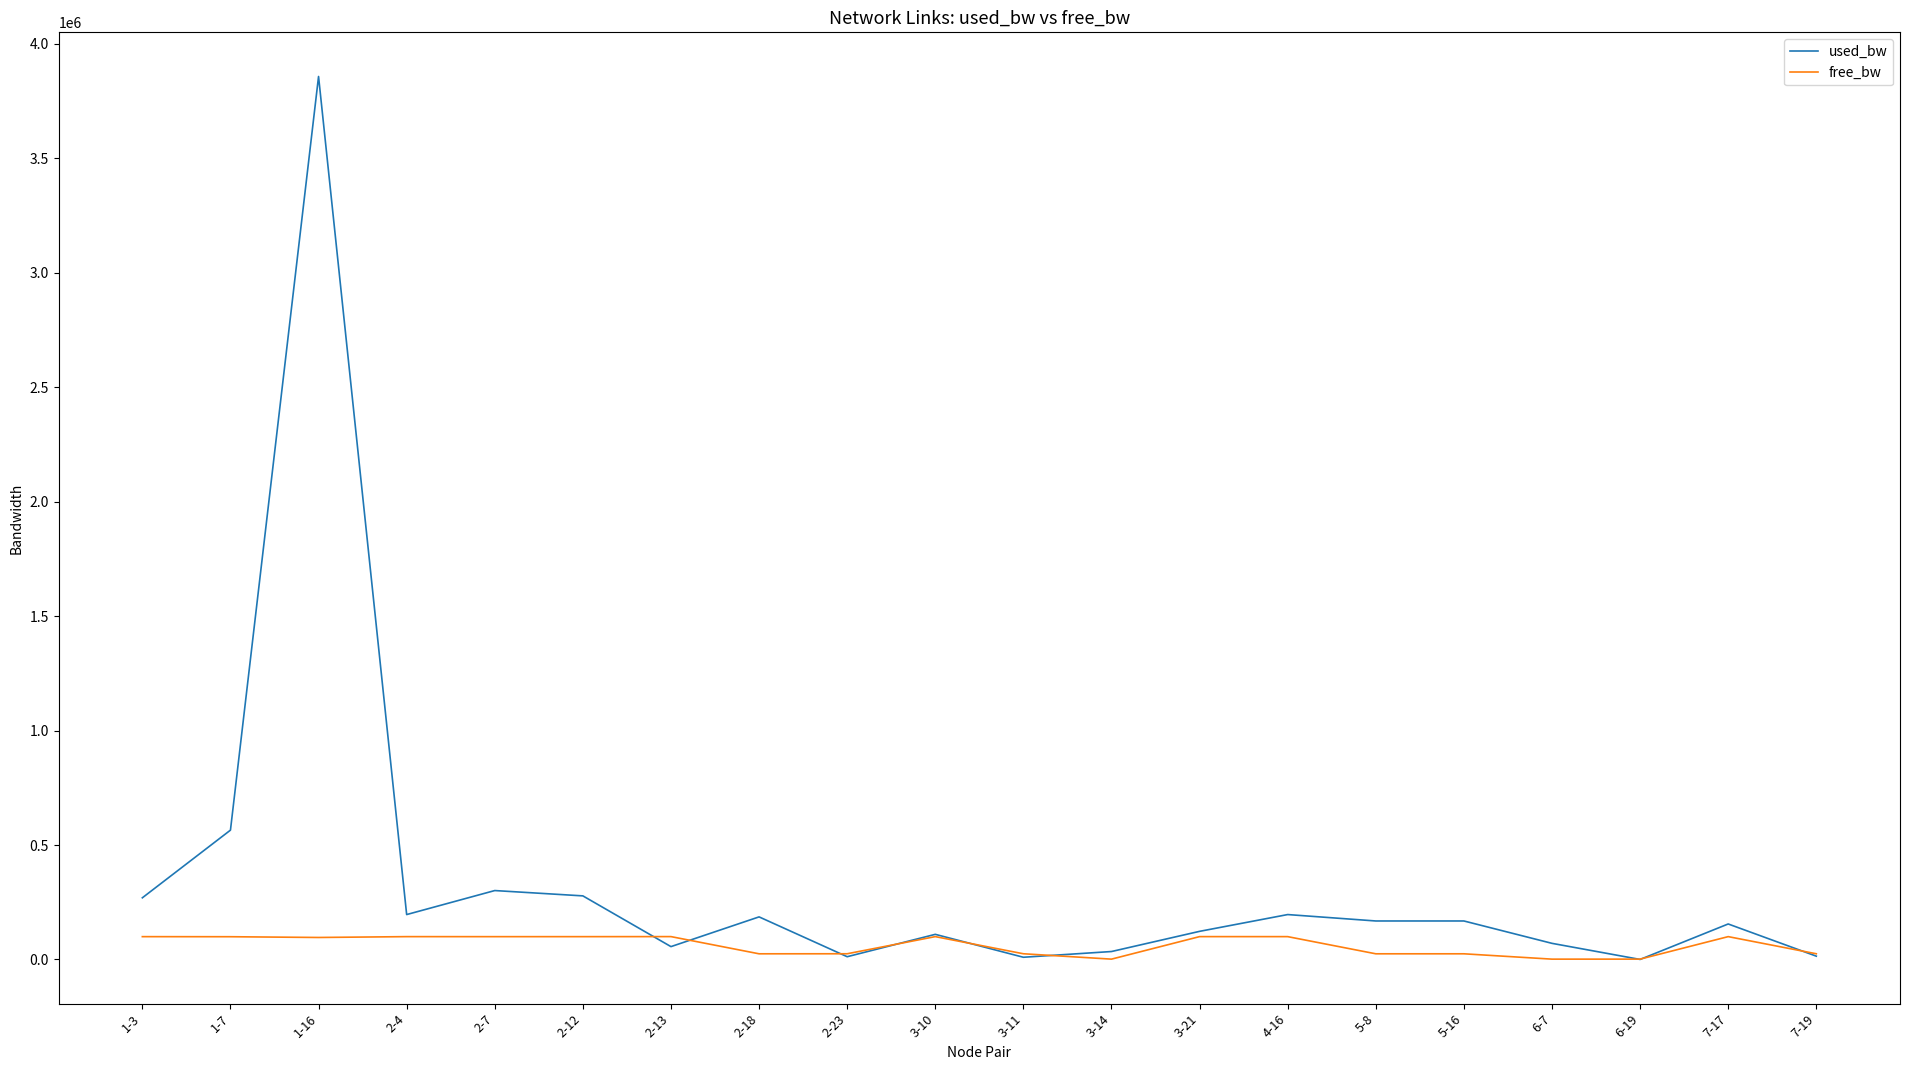

The value of free_bw at 2-4 is 99803.2. True or false?

True